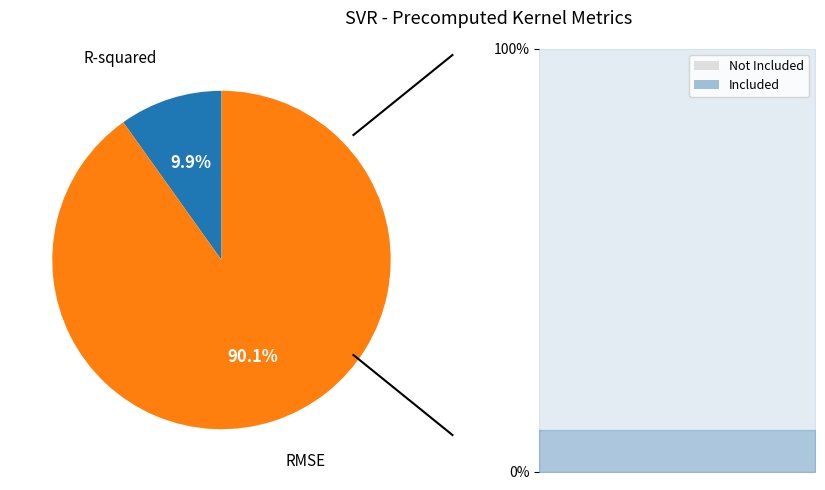

The R-squared slice represents 25% of the pie. True or false?

False